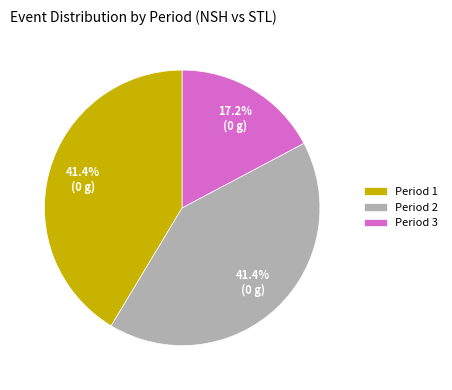

What is the ratio of the value at Period 1 to the value at Period 3?

2.4